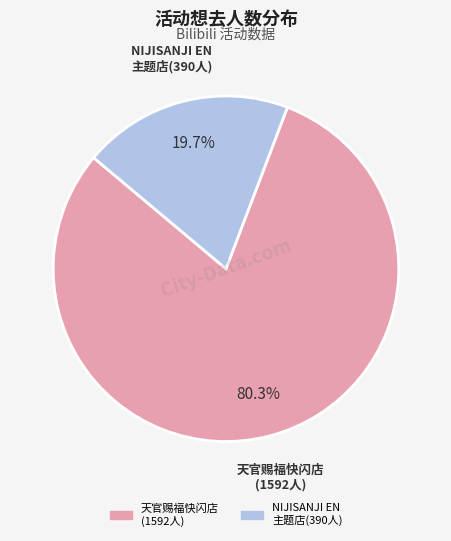

Does any single category account for the majority?

Yes